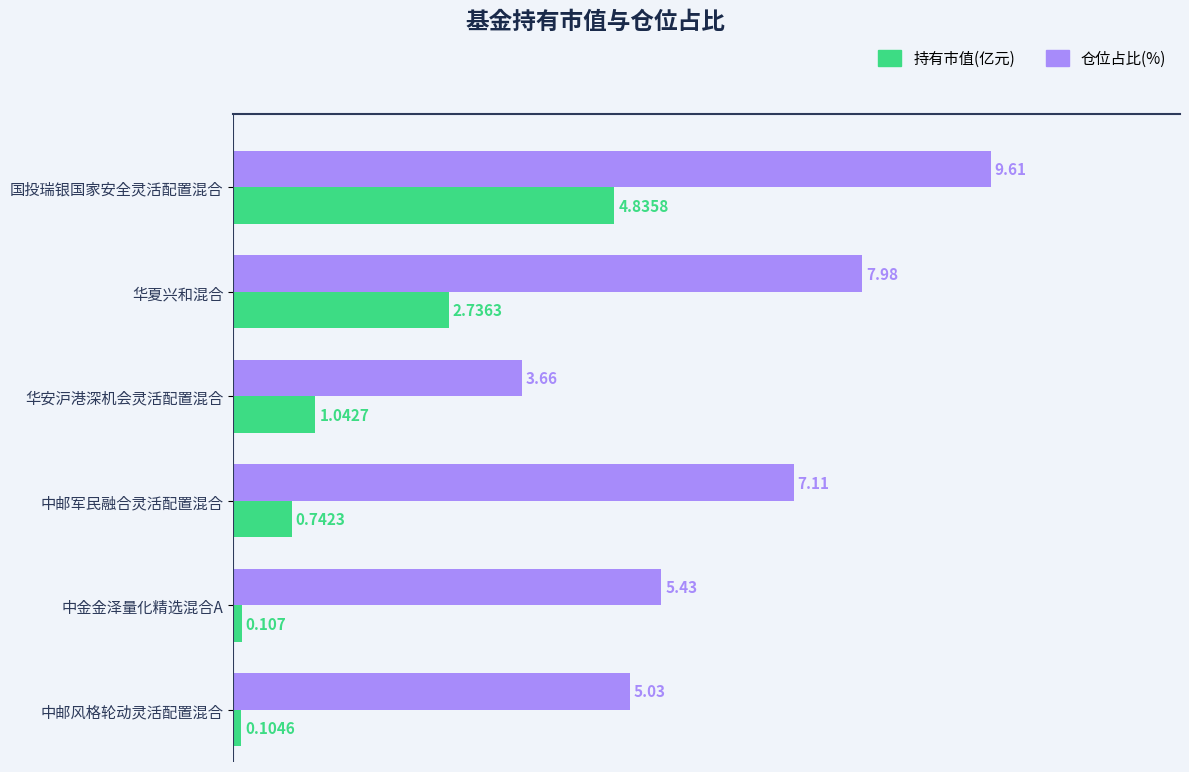

Rank the series by their average value, from lowest to highest.

持有市值(亿元), 仓位占比(%)